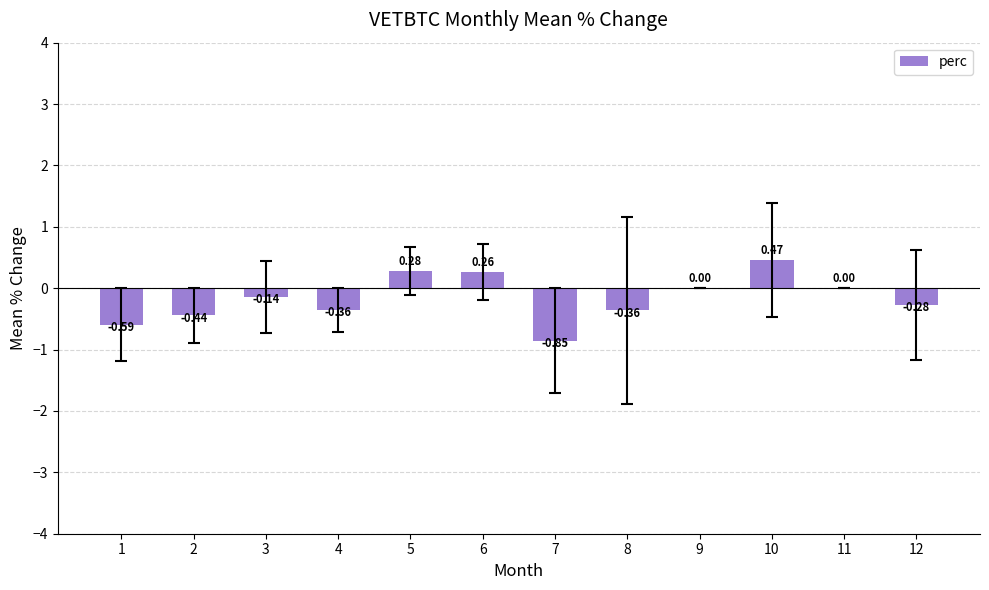

Count the number of data series in this chart.

1